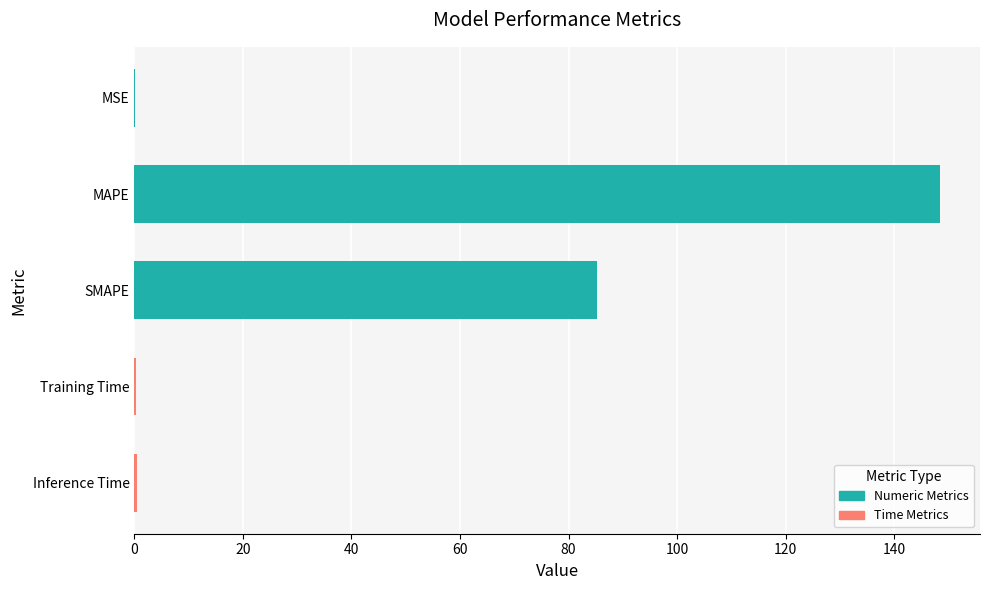

At which label is the value closest to 74?

SMAPE